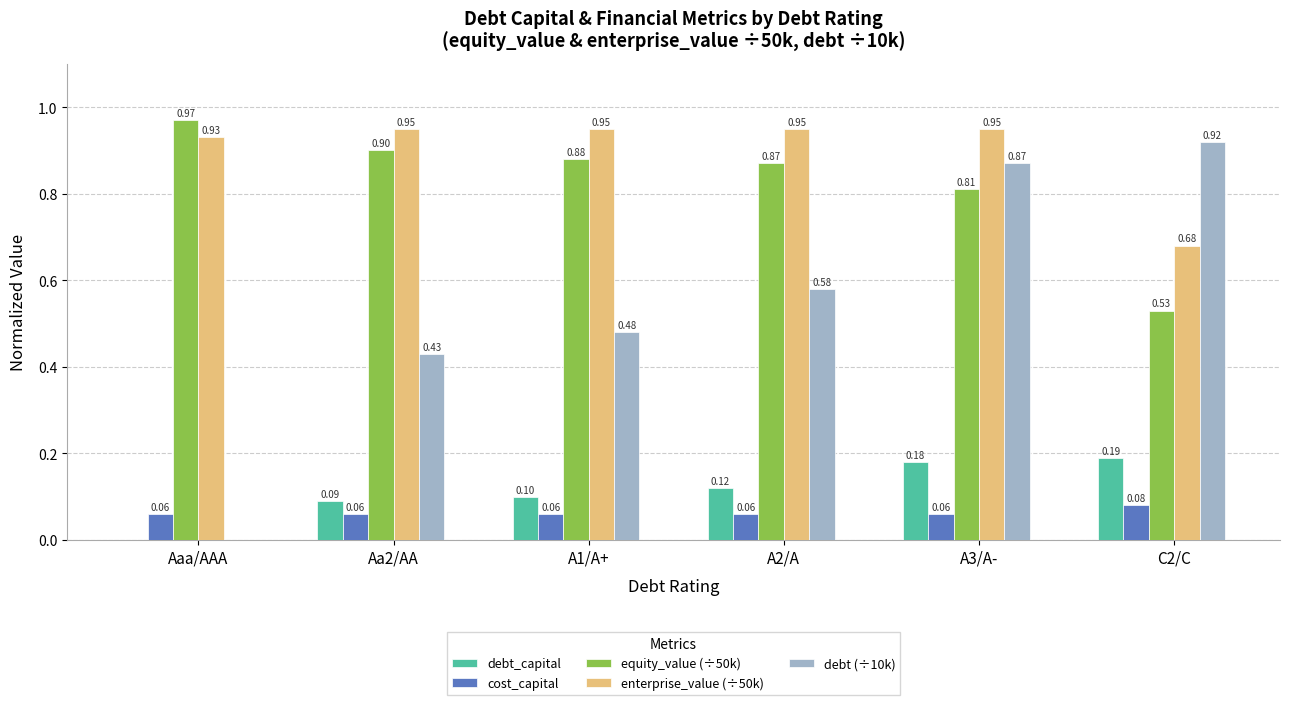

How many enterprise_value (÷50k) values are between 0 and 1?

6